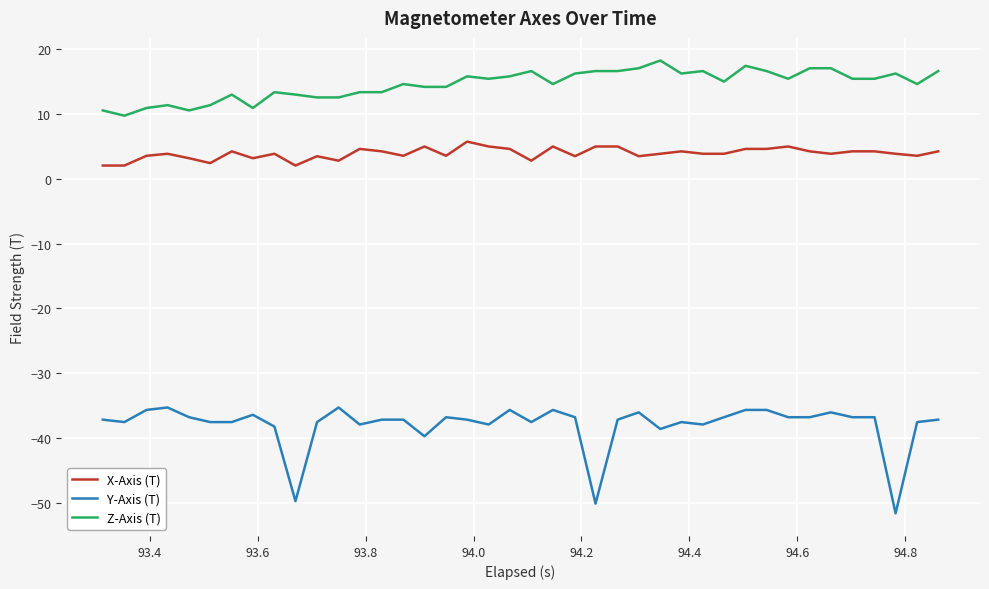

True or false: Y-Axis (T) and Z-Axis (T) intersect in this chart.

False